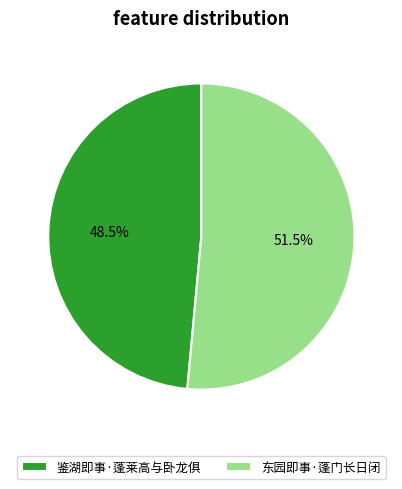

Is the sum of 东园即事·蓬门长日闭 and 鉴湖即事·蓬莱高与卧龙俱 greater than half?

Yes